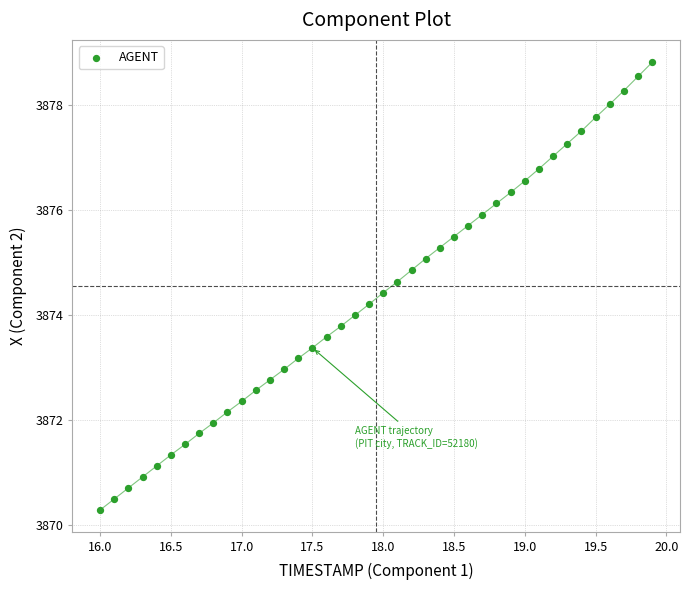

What is the range of X values (max minus min)?

3.9